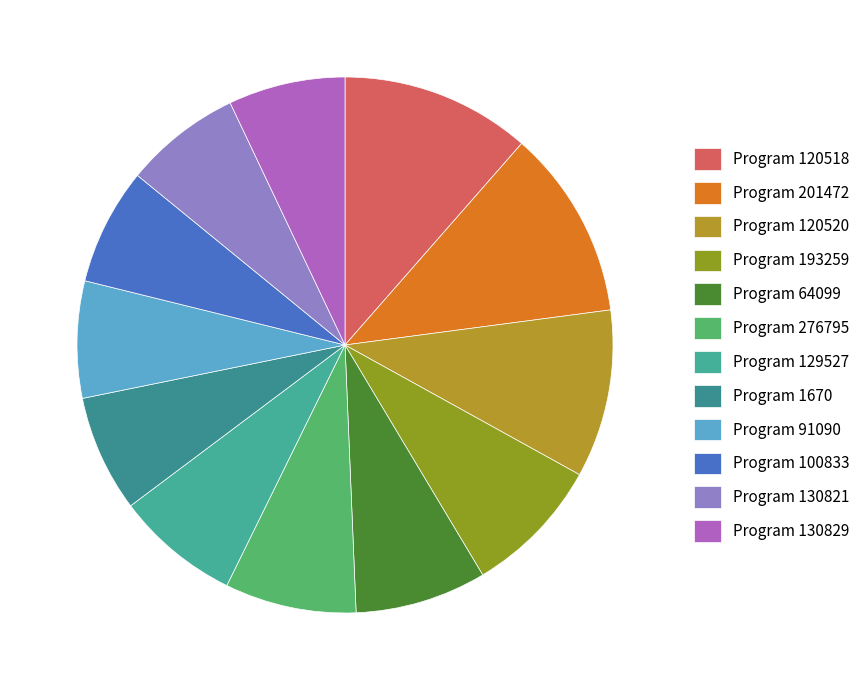

How many slices are in this pie chart?

12